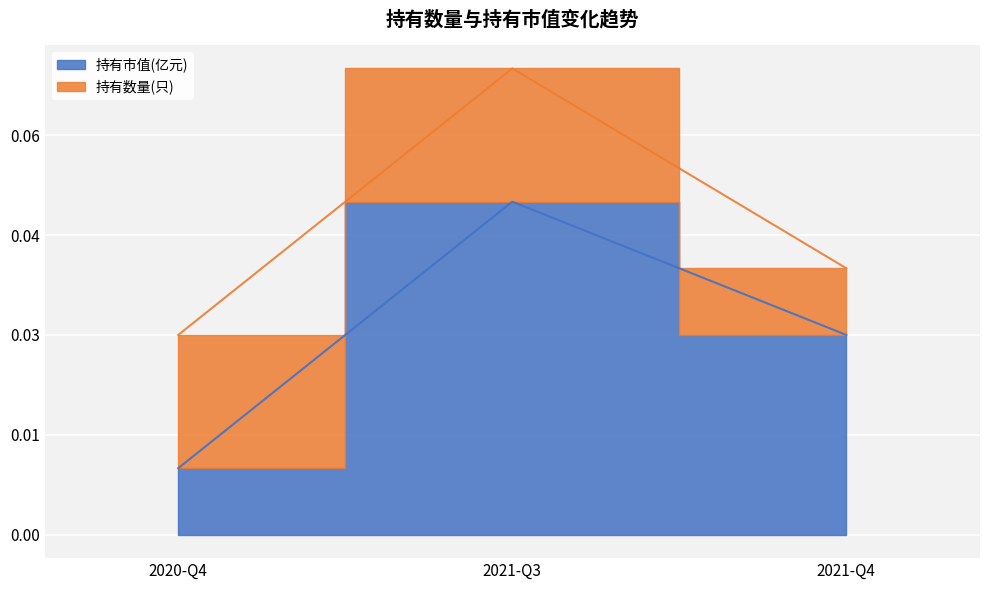

Reading right to left, extract all data points from this chart.

0.0	0.1	0.0